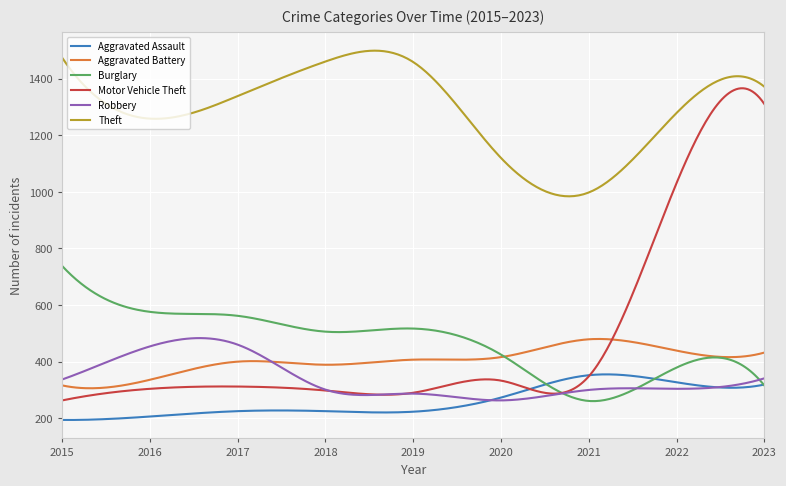

What is the minimum value shown in the chart?

193.9